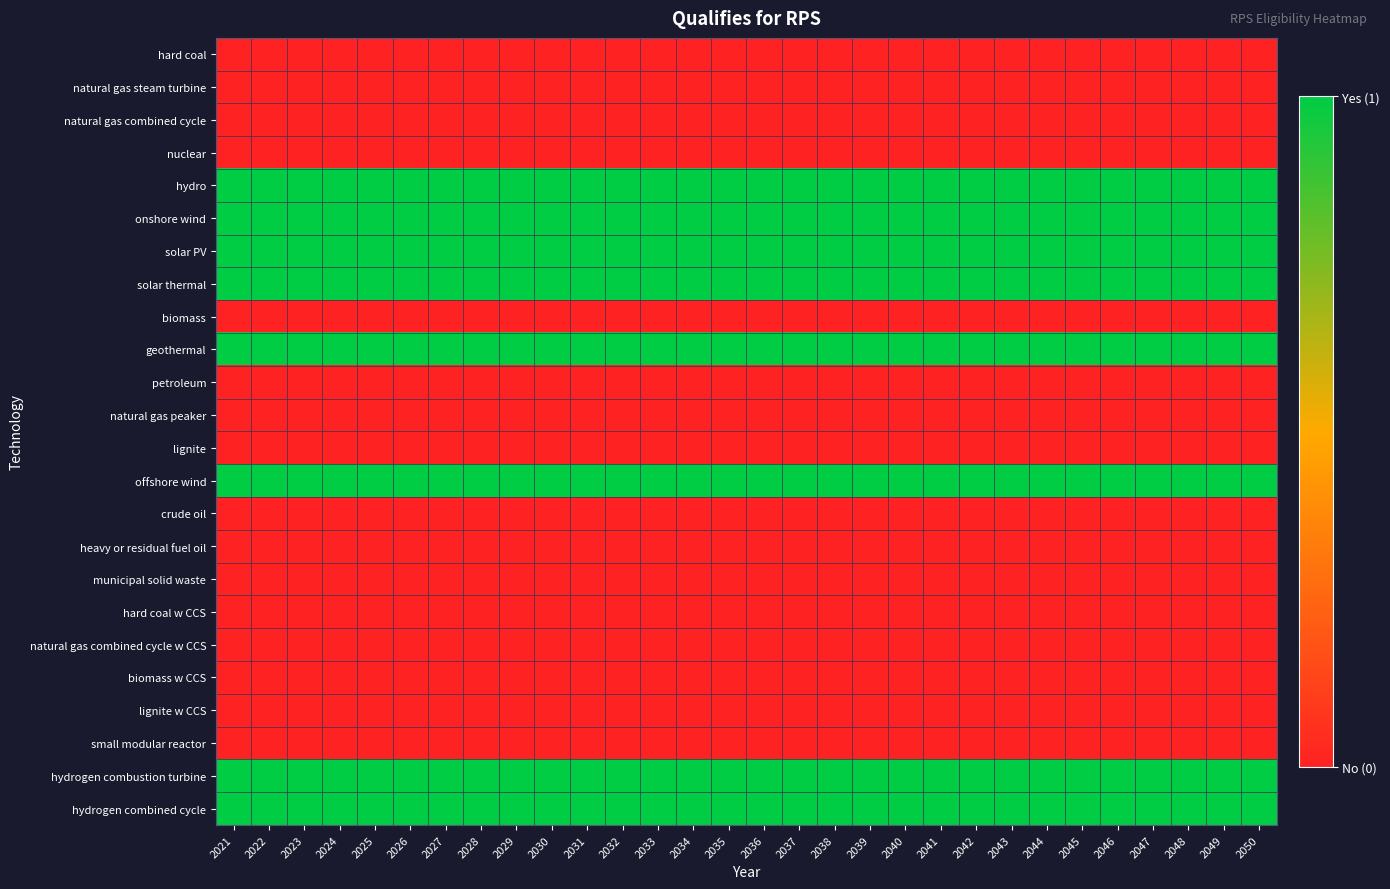

Reading left to right, extract all data points from this chart.

hard coal: 2021=0	2022=0	2023=0	2024=0	2025=0	2026=0	2027=0	2028=0	2029=0	2030=0	2031=0	2032=0	2033=0	2034=0	2035=0	2036=0	2037=0	2038=0	2039=0	2040=0	2041=0	2042=0	2043=0	2044=0	2045=0	2046=0	2047=0	2048=0	2049=0	2050=0
natural gas steam turbine: 2021=0	2022=0	2023=0	2024=0	2025=0	2026=0	2027=0	2028=0	2029=0	2030=0	2031=0	2032=0	2033=0	2034=0	2035=0	2036=0	2037=0	2038=0	2039=0	2040=0	2041=0	2042=0	2043=0	2044=0	2045=0	2046=0	2047=0	2048=0	2049=0	2050=0
natural gas combined cycle: 2021=0	2022=0	2023=0	2024=0	2025=0	2026=0	2027=0	2028=0	2029=0	2030=0	2031=0	2032=0	2033=0	2034=0	2035=0	2036=0	2037=0	2038=0	2039=0	2040=0	2041=0	2042=0	2043=0	2044=0	2045=0	2046=0	2047=0	2048=0	2049=0	2050=0
nuclear: 2021=0	2022=0	2023=0	2024=0	2025=0	2026=0	2027=0	2028=0	2029=0	2030=0	2031=0	2032=0	2033=0	2034=0	2035=0	2036=0	2037=0	2038=0	2039=0	2040=0	2041=0	2042=0	2043=0	2044=0	2045=0	2046=0	2047=0	2048=0	2049=0	2050=0
hydro: 2021=1	2022=1	2023=1	2024=1	2025=1	2026=1	2027=1	2028=1	2029=1	2030=1	2031=1	2032=1	2033=1	2034=1	2035=1	2036=1	2037=1	2038=1	2039=1	2040=1	2041=1	2042=1	2043=1	2044=1	2045=1	2046=1	2047=1	2048=1	2049=1	2050=1
onshore wind: 2021=1	2022=1	2023=1	2024=1	2025=1	2026=1	2027=1	2028=1	2029=1	2030=1	2031=1	2032=1	2033=1	2034=1	2035=1	2036=1	2037=1	2038=1	2039=1	2040=1	2041=1	2042=1	2043=1	2044=1	2045=1	2046=1	2047=1	2048=1	2049=1	2050=1
solar PV: 2021=1	2022=1	2023=1	2024=1	2025=1	2026=1	2027=1	2028=1	2029=1	2030=1	2031=1	2032=1	2033=1	2034=1	2035=1	2036=1	2037=1	2038=1	2039=1	2040=1	2041=1	2042=1	2043=1	2044=1	2045=1	2046=1	2047=1	2048=1	2049=1	2050=1
solar thermal: 2021=1	2022=1	2023=1	2024=1	2025=1	2026=1	2027=1	2028=1	2029=1	2030=1	2031=1	2032=1	2033=1	2034=1	2035=1	2036=1	2037=1	2038=1	2039=1	2040=1	2041=1	2042=1	2043=1	2044=1	2045=1	2046=1	2047=1	2048=1	2049=1	2050=1
biomass: 2021=0	2022=0	2023=0	2024=0	2025=0	2026=0	2027=0	2028=0	2029=0	2030=0	2031=0	2032=0	2033=0	2034=0	2035=0	2036=0	2037=0	2038=0	2039=0	2040=0	2041=0	2042=0	2043=0	2044=0	2045=0	2046=0	2047=0	2048=0	2049=0	2050=0
geothermal: 2021=1	2022=1	2023=1	2024=1	2025=1	2026=1	2027=1	2028=1	2029=1	2030=1	2031=1	2032=1	2033=1	2034=1	2035=1	2036=1	2037=1	2038=1	2039=1	2040=1	2041=1	2042=1	2043=1	2044=1	2045=1	2046=1	2047=1	2048=1	2049=1	2050=1
petroleum: 2021=0	2022=0	2023=0	2024=0	2025=0	2026=0	2027=0	2028=0	2029=0	2030=0	2031=0	2032=0	2033=0	2034=0	2035=0	2036=0	2037=0	2038=0	2039=0	2040=0	2041=0	2042=0	2043=0	2044=0	2045=0	2046=0	2047=0	2048=0	2049=0	2050=0
natural gas peaker: 2021=0	2022=0	2023=0	2024=0	2025=0	2026=0	2027=0	2028=0	2029=0	2030=0	2031=0	2032=0	2033=0	2034=0	2035=0	2036=0	2037=0	2038=0	2039=0	2040=0	2041=0	2042=0	2043=0	2044=0	2045=0	2046=0	2047=0	2048=0	2049=0	2050=0
lignite: 2021=0	2022=0	2023=0	2024=0	2025=0	2026=0	2027=0	2028=0	2029=0	2030=0	2031=0	2032=0	2033=0	2034=0	2035=0	2036=0	2037=0	2038=0	2039=0	2040=0	2041=0	2042=0	2043=0	2044=0	2045=0	2046=0	2047=0	2048=0	2049=0	2050=0
offshore wind: 2021=1	2022=1	2023=1	2024=1	2025=1	2026=1	2027=1	2028=1	2029=1	2030=1	2031=1	2032=1	2033=1	2034=1	2035=1	2036=1	2037=1	2038=1	2039=1	2040=1	2041=1	2042=1	2043=1	2044=1	2045=1	2046=1	2047=1	2048=1	2049=1	2050=1
crude oil: 2021=0	2022=0	2023=0	2024=0	2025=0	2026=0	2027=0	2028=0	2029=0	2030=0	2031=0	2032=0	2033=0	2034=0	2035=0	2036=0	2037=0	2038=0	2039=0	2040=0	2041=0	2042=0	2043=0	2044=0	2045=0	2046=0	2047=0	2048=0	2049=0	2050=0
heavy or residual fuel oil: 2021=0	2022=0	2023=0	2024=0	2025=0	2026=0	2027=0	2028=0	2029=0	2030=0	2031=0	2032=0	2033=0	2034=0	2035=0	2036=0	2037=0	2038=0	2039=0	2040=0	2041=0	2042=0	2043=0	2044=0	2045=0	2046=0	2047=0	2048=0	2049=0	2050=0
municipal solid waste: 2021=0	2022=0	2023=0	2024=0	2025=0	2026=0	2027=0	2028=0	2029=0	2030=0	2031=0	2032=0	2033=0	2034=0	2035=0	2036=0	2037=0	2038=0	2039=0	2040=0	2041=0	2042=0	2043=0	2044=0	2045=0	2046=0	2047=0	2048=0	2049=0	2050=0
hard coal w CCS: 2021=0	2022=0	2023=0	2024=0	2025=0	2026=0	2027=0	2028=0	2029=0	2030=0	2031=0	2032=0	2033=0	2034=0	2035=0	2036=0	2037=0	2038=0	2039=0	2040=0	2041=0	2042=0	2043=0	2044=0	2045=0	2046=0	2047=0	2048=0	2049=0	2050=0
natural gas combined cycle w CCS: 2021=0	2022=0	2023=0	2024=0	2025=0	2026=0	2027=0	2028=0	2029=0	2030=0	2031=0	2032=0	2033=0	2034=0	2035=0	2036=0	2037=0	2038=0	2039=0	2040=0	2041=0	2042=0	2043=0	2044=0	2045=0	2046=0	2047=0	2048=0	2049=0	2050=0
biomass w CCS: 2021=0	2022=0	2023=0	2024=0	2025=0	2026=0	2027=0	2028=0	2029=0	2030=0	2031=0	2032=0	2033=0	2034=0	2035=0	2036=0	2037=0	2038=0	2039=0	2040=0	2041=0	2042=0	2043=0	2044=0	2045=0	2046=0	2047=0	2048=0	2049=0	2050=0
lignite w CCS: 2021=0	2022=0	2023=0	2024=0	2025=0	2026=0	2027=0	2028=0	2029=0	2030=0	2031=0	2032=0	2033=0	2034=0	2035=0	2036=0	2037=0	2038=0	2039=0	2040=0	2041=0	2042=0	2043=0	2044=0	2045=0	2046=0	2047=0	2048=0	2049=0	2050=0
small modular reactor: 2021=0	2022=0	2023=0	2024=0	2025=0	2026=0	2027=0	2028=0	2029=0	2030=0	2031=0	2032=0	2033=0	2034=0	2035=0	2036=0	2037=0	2038=0	2039=0	2040=0	2041=0	2042=0	2043=0	2044=0	2045=0	2046=0	2047=0	2048=0	2049=0	2050=0
hydrogen combustion turbine: 2021=1	2022=1	2023=1	2024=1	2025=1	2026=1	2027=1	2028=1	2029=1	2030=1	2031=1	2032=1	2033=1	2034=1	2035=1	2036=1	2037=1	2038=1	2039=1	2040=1	2041=1	2042=1	2043=1	2044=1	2045=1	2046=1	2047=1	2048=1	2049=1	2050=1
hydrogen combined cycle: 2021=1	2022=1	2023=1	2024=1	2025=1	2026=1	2027=1	2028=1	2029=1	2030=1	2031=1	2032=1	2033=1	2034=1	2035=1	2036=1	2037=1	2038=1	2039=1	2040=1	2041=1	2042=1	2043=1	2044=1	2045=1	2046=1	2047=1	2048=1	2049=1	2050=1